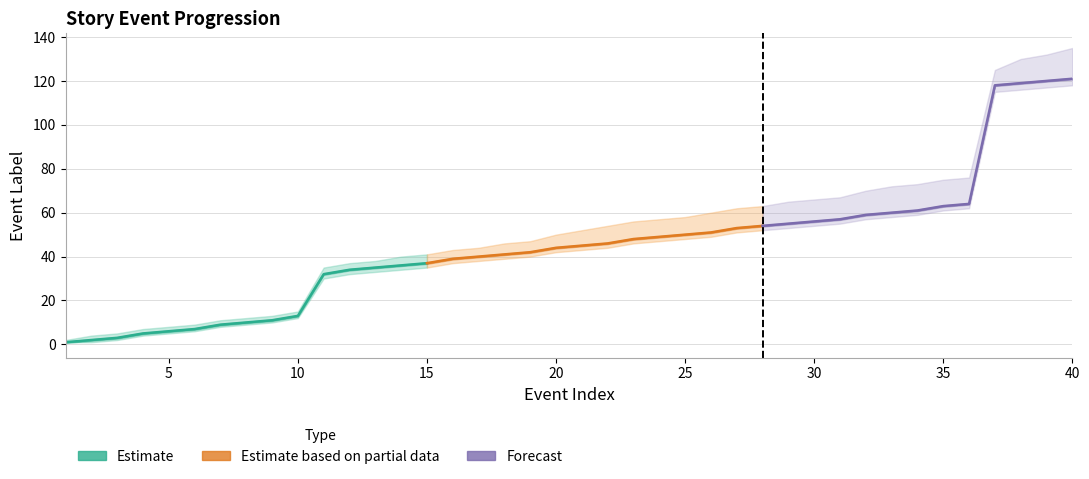

How many data points does each series have?

40